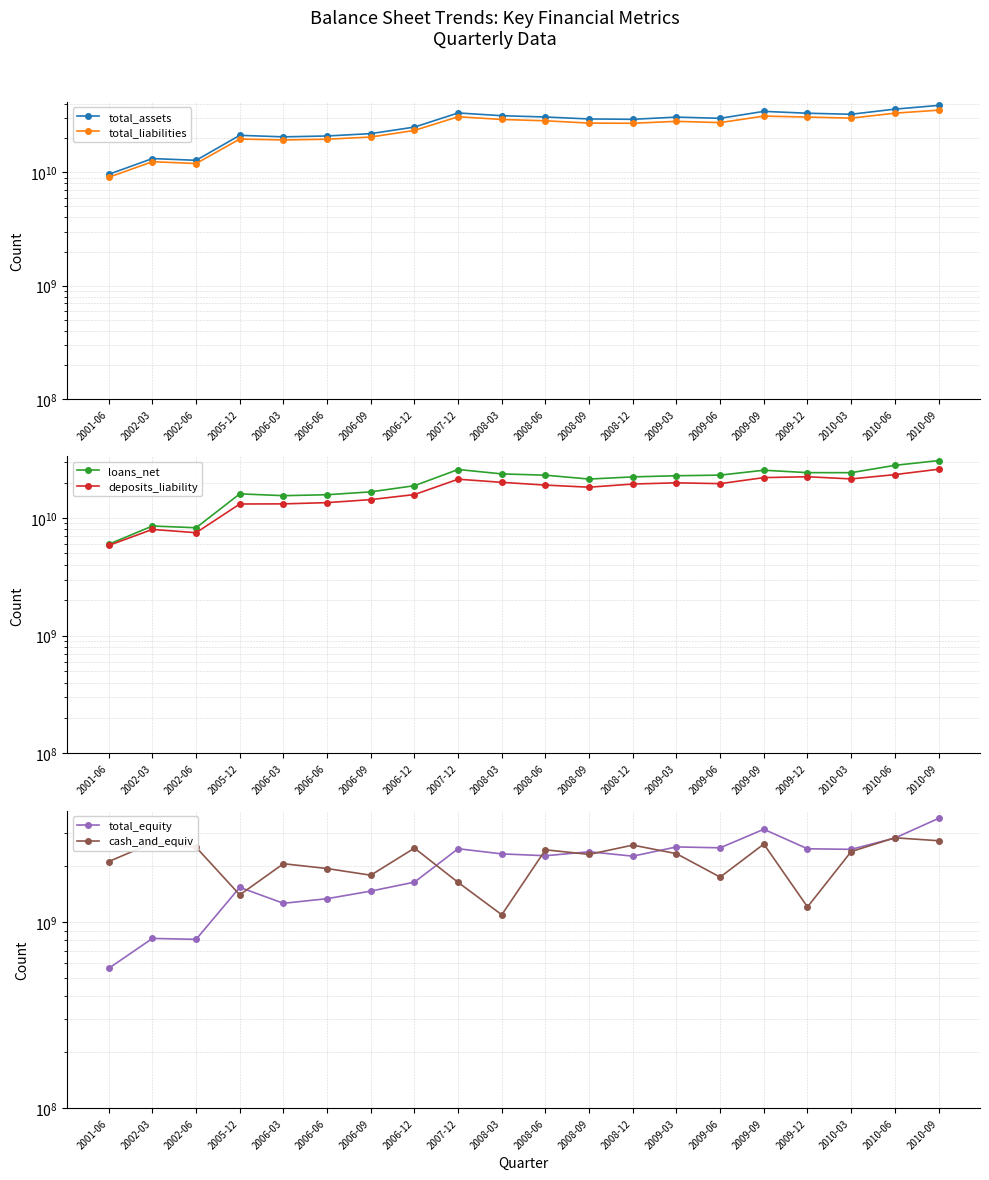

Between 2006-09 and 2007-12, which series saw the biggest shift?

total_assets